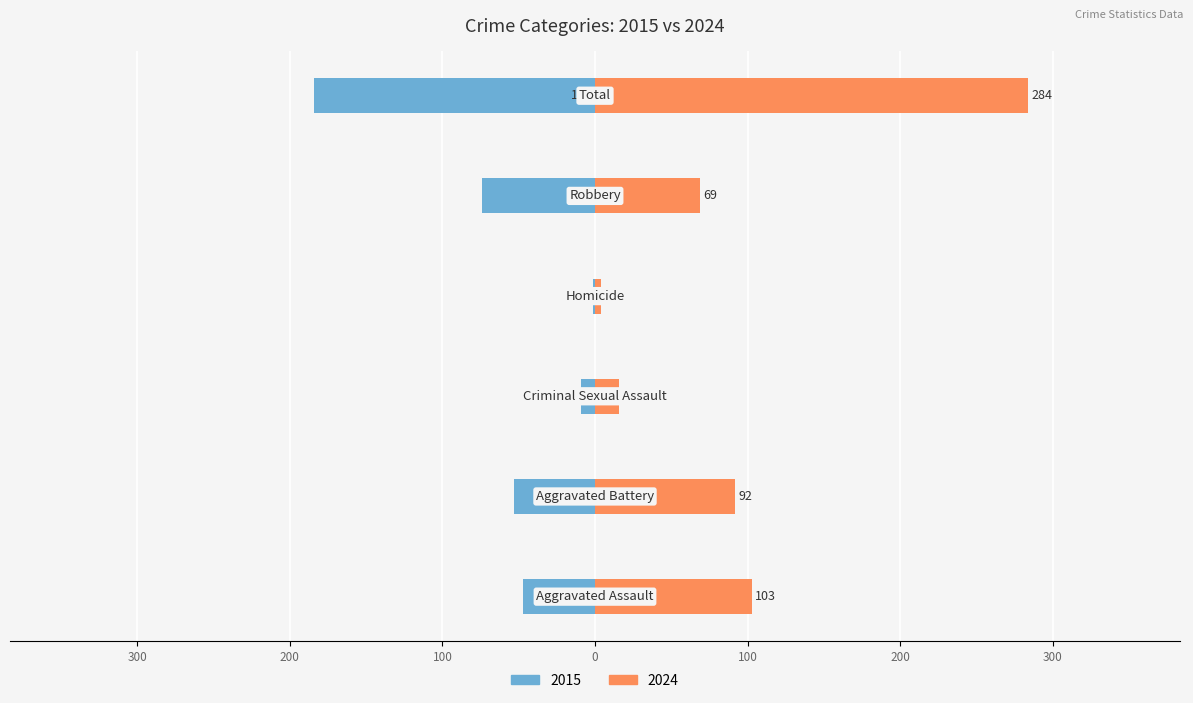

Which label corresponds to the largest value in the chart?

Total